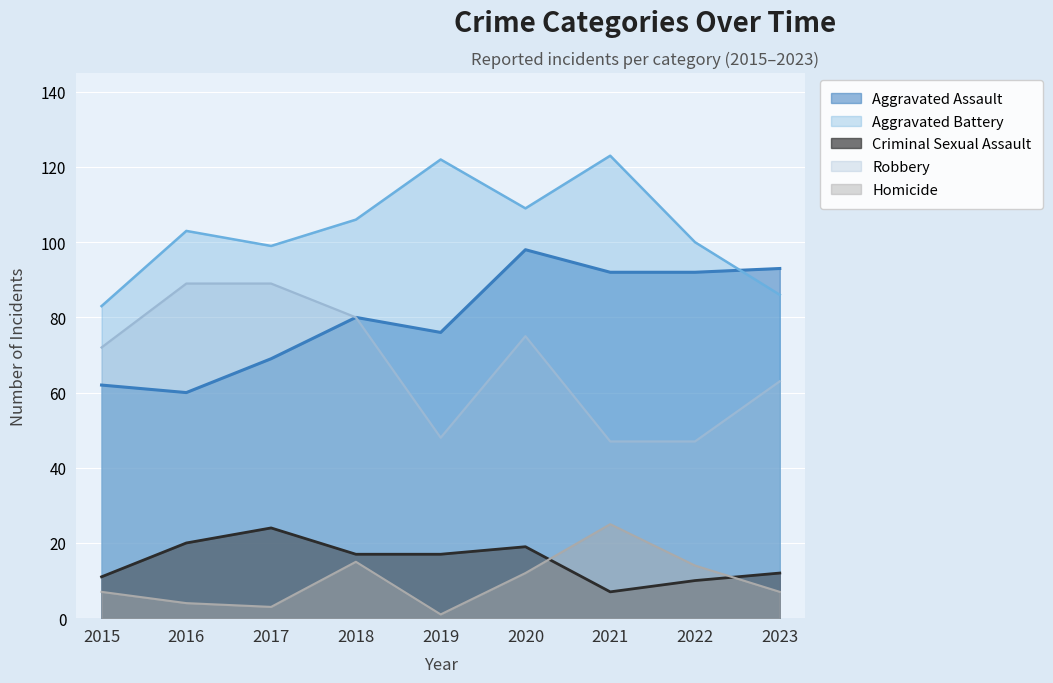

What is the sum of all Homicide values?

88